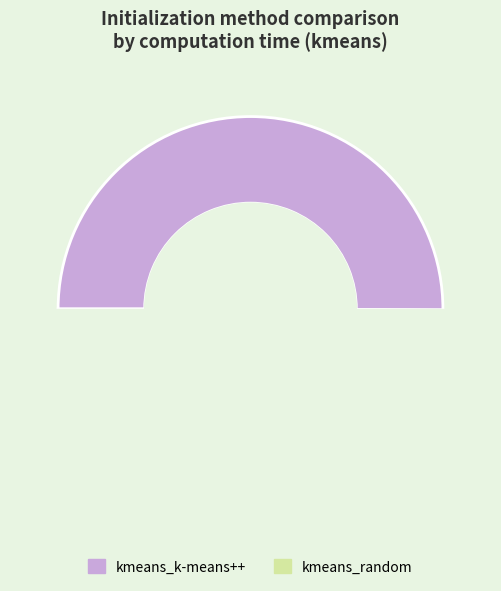

How many slices are in this pie chart?

2